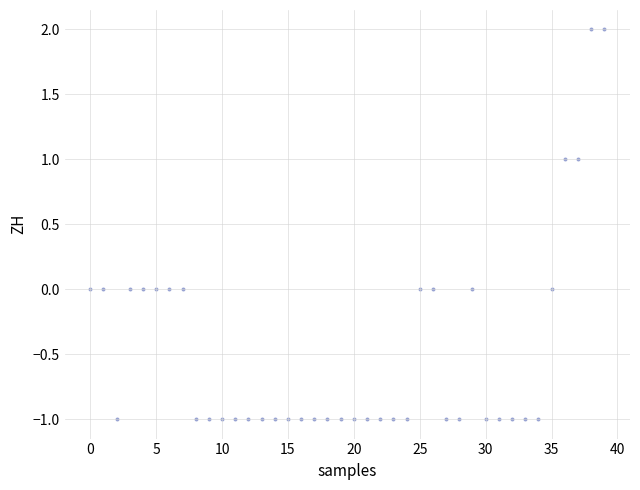

What is the range of Y values (max minus min)?

3